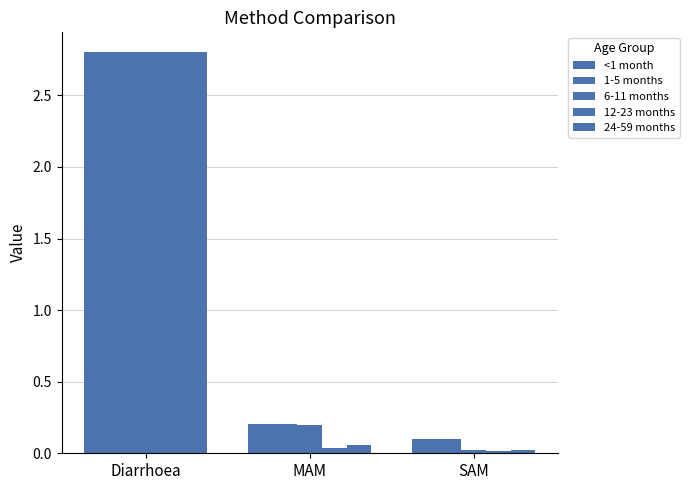

Which series changed the most between MAM and SAM?

6-11 months